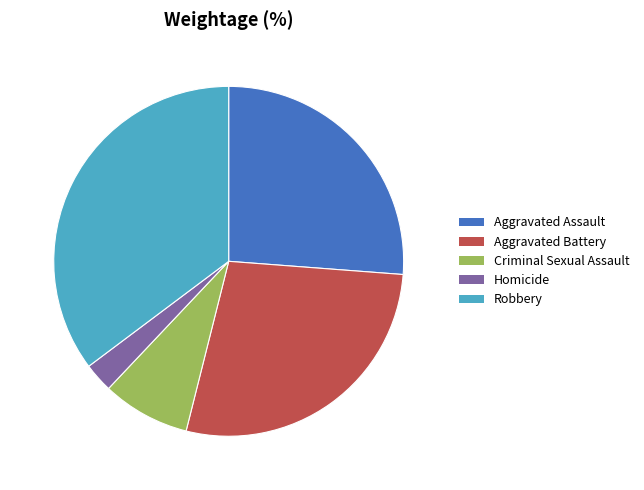

Does any single category account for the majority?

No